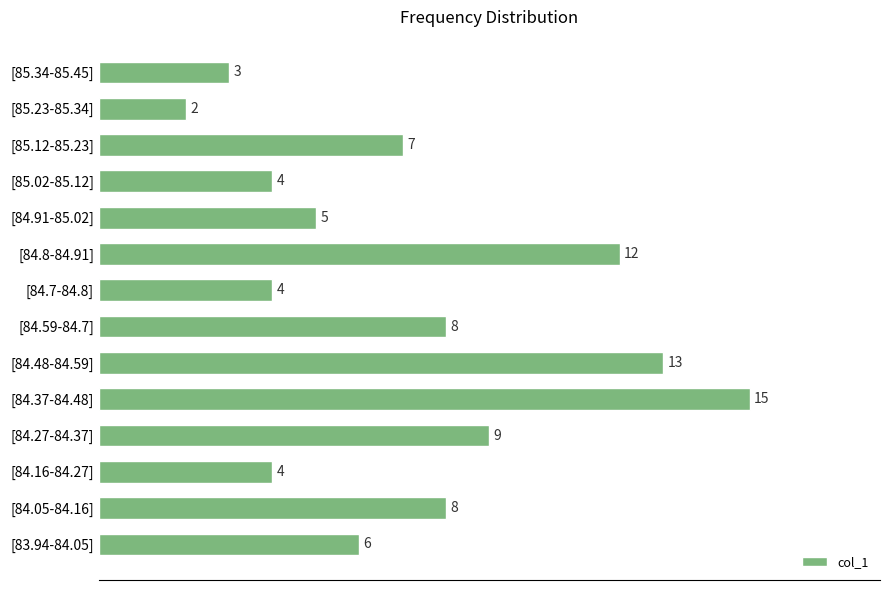

Between [85.34-85.45] and [84.48-84.59], which is larger?

[84.48-84.59]